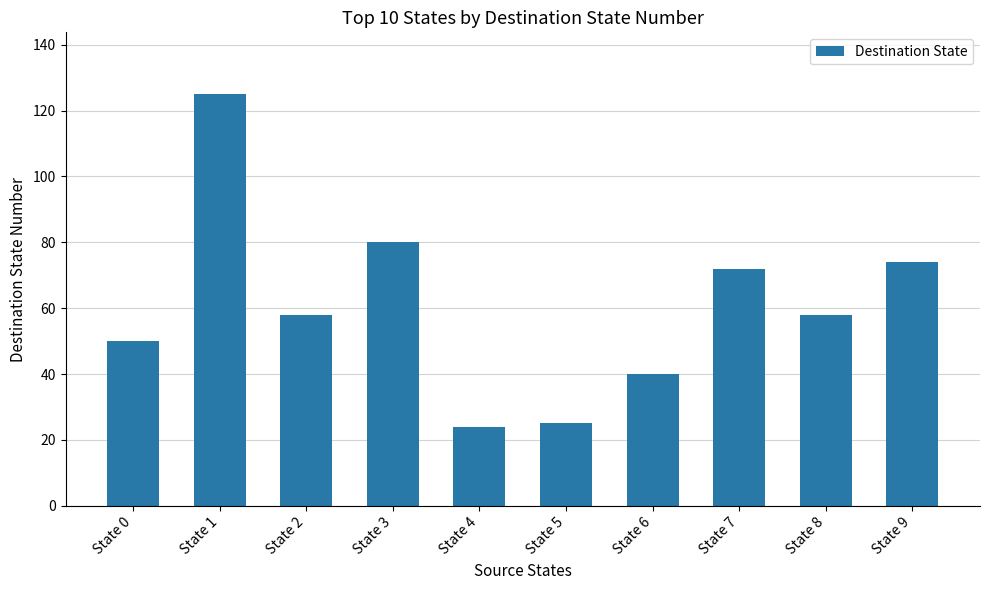

Does the chart contain stacked bars?

No